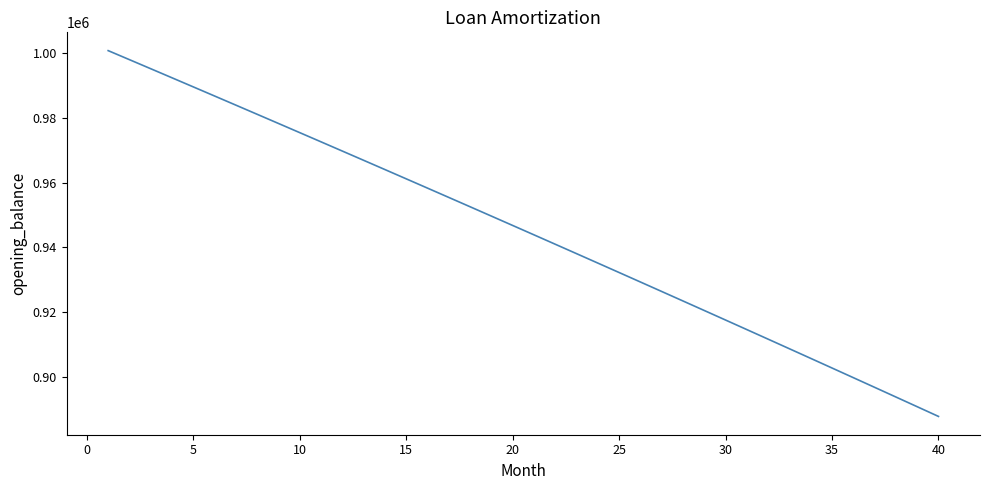

What is the difference between the maximum and minimum values?

113044.4